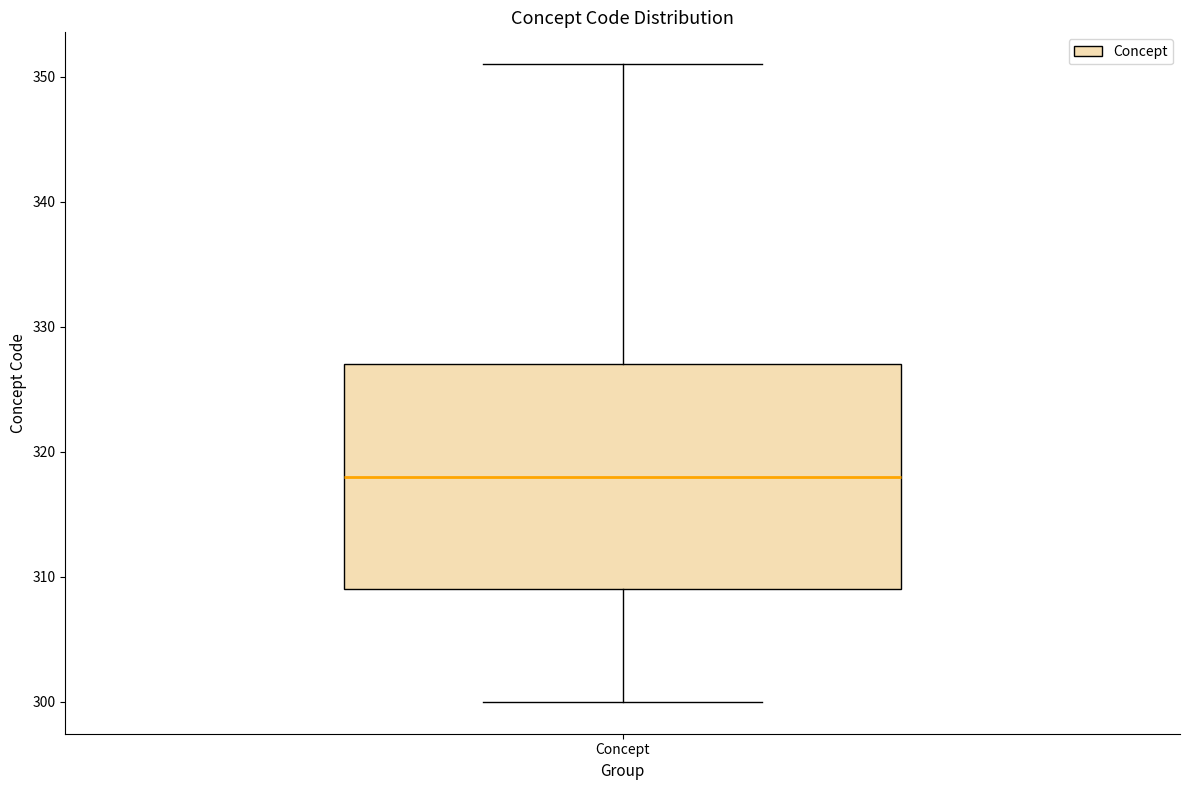

Transcribe this box plot: give where the median line is, the range the box spans, and where the two whiskers end, as read against the y-axis. The values are not printed on the chart, so give them approximately, as read against the axis.

median 318, box 309 to 327, whiskers 300 to 351